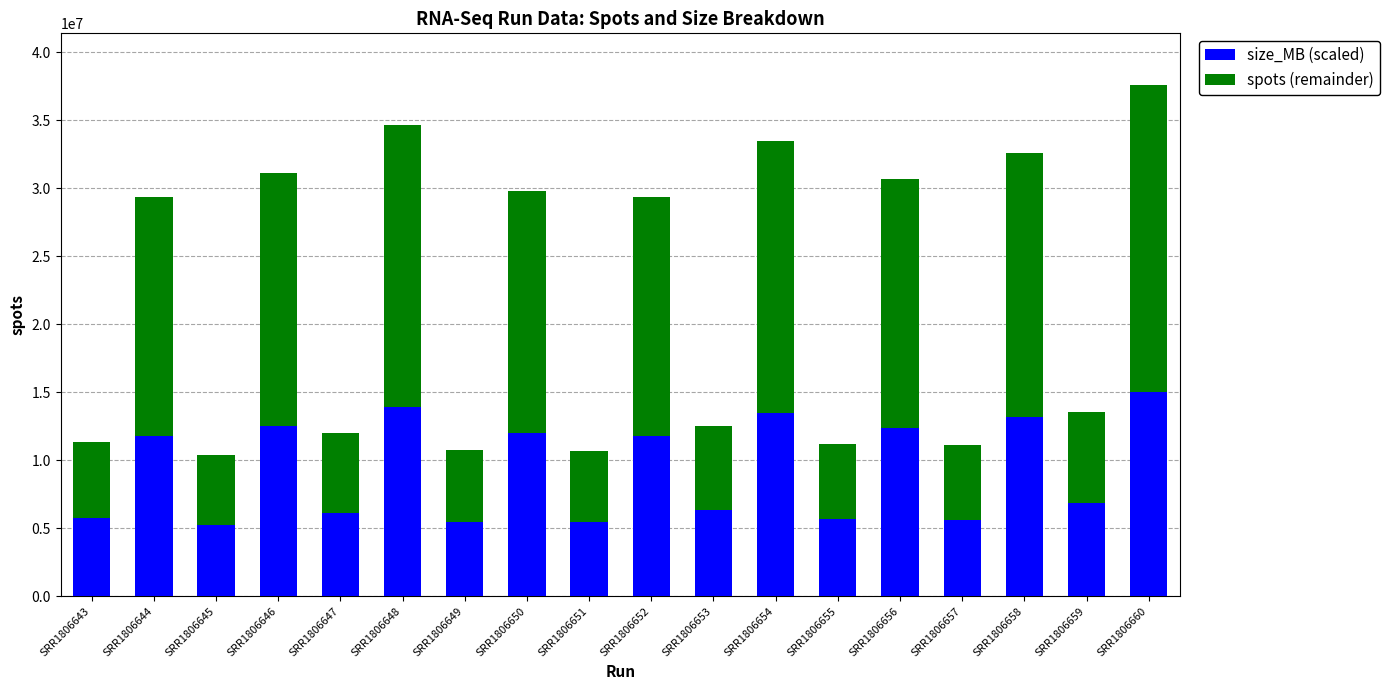

What is the difference between the maximum and second lowest values in the size_MB (scaled) series?

9629704.1